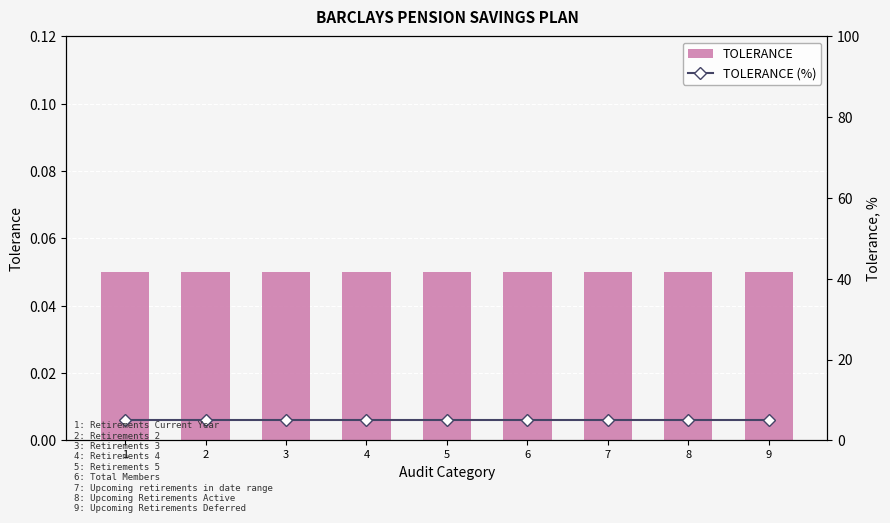

Reading right to left, transcribe all the data shown in this chart.

TOLERANCE: 0.1	0.1	0.1	0.1	0.1	0.1	0.1	0.1	0.1
TOLERANCE (%): 5.0	5.0	5.0	5.0	5.0	5.0	5.0	5.0	5.0